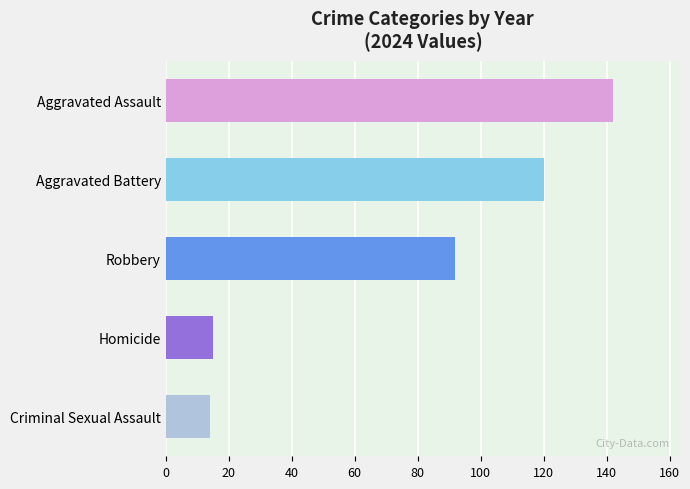

Are the bars horizontal?

Yes